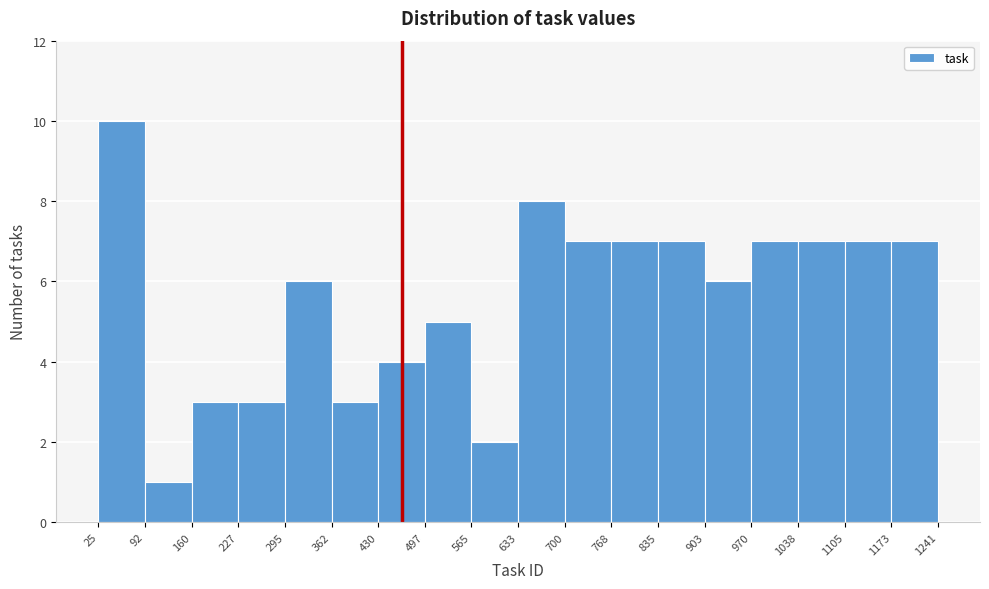

What is the height of the bar covering 970 to 1038 on the x-axis? The values are not printed on the chart, so give them approximately, as read against the axis.

7